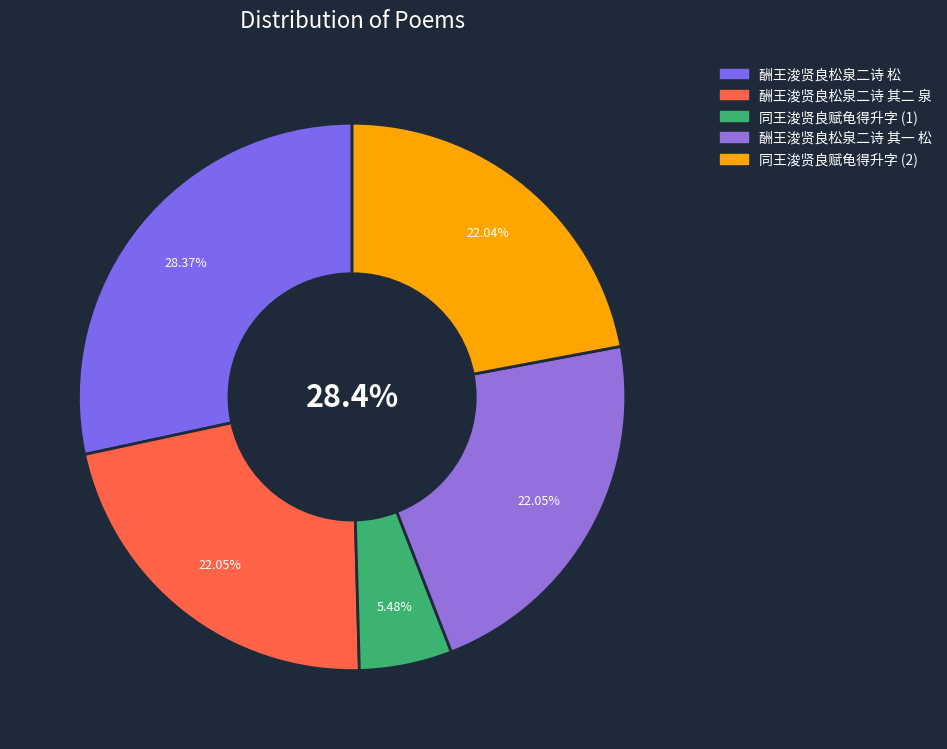

To the nearest percent, what percentage of the pie is 同王浚贤良赋龟得升字?

5%